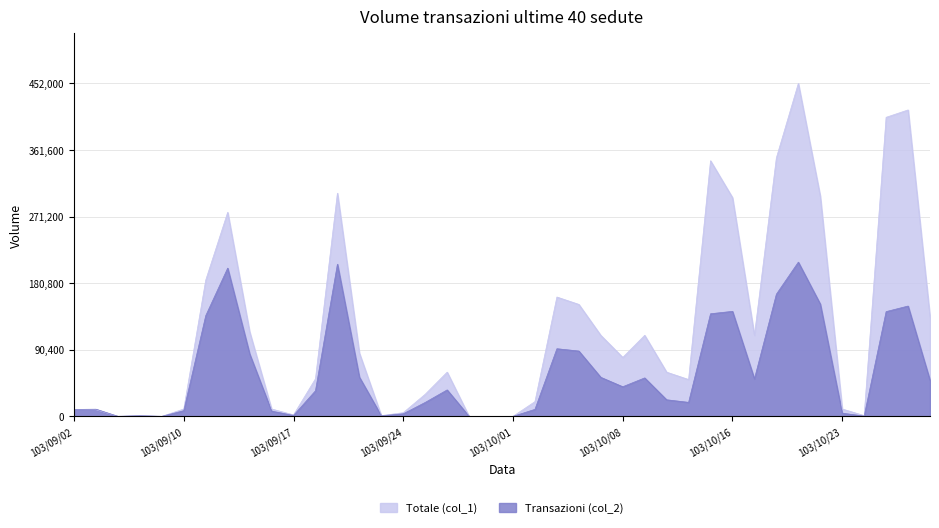

At which label is Transazioni (col_2) closest to 0?

103/09/04